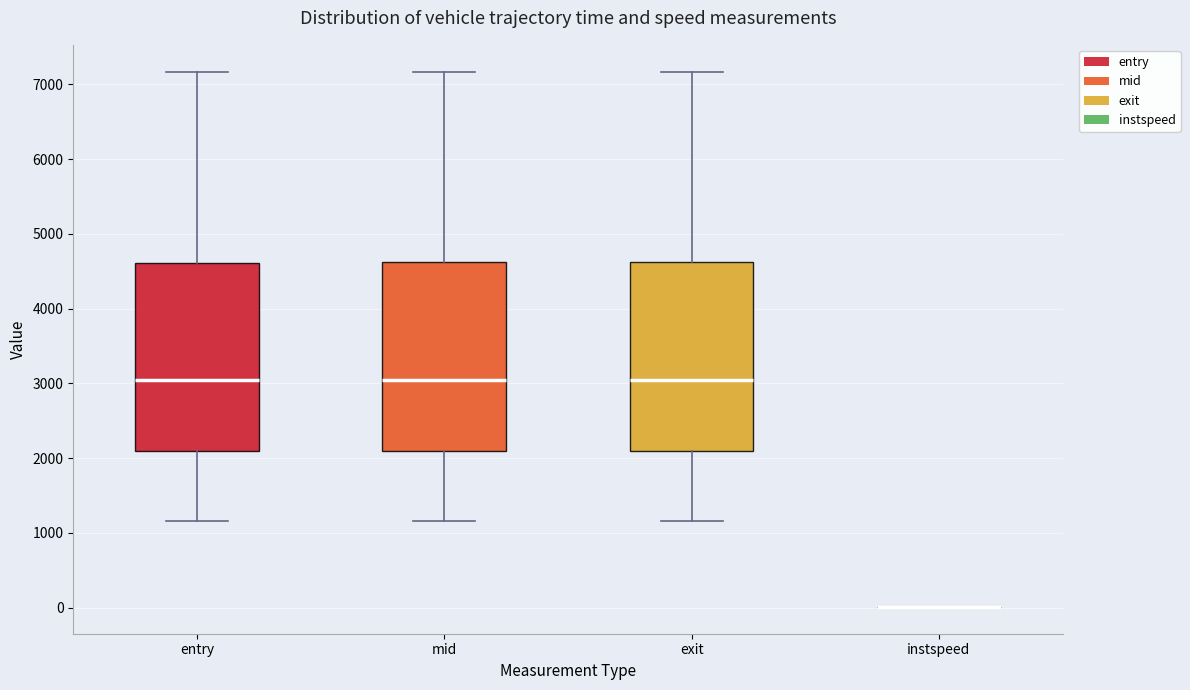

Reading left to right, transcribe this box plot: for each box, give where its median line is, the range the box spans, and where its two whiskers end, as read against the y-axis. The values are not printed on the chart, so give them approximately, as read against the axis.

entry: median 3000, box 2100 to 4600, whiskers 1200 to 7200
mid: median 3000, box 2100 to 4600, whiskers 1200 to 7200
exit: median 3000, box 2100 to 4600, whiskers 1200 to 7200
instspeed: box collapsed to a line at 0, whiskers 0 to 0